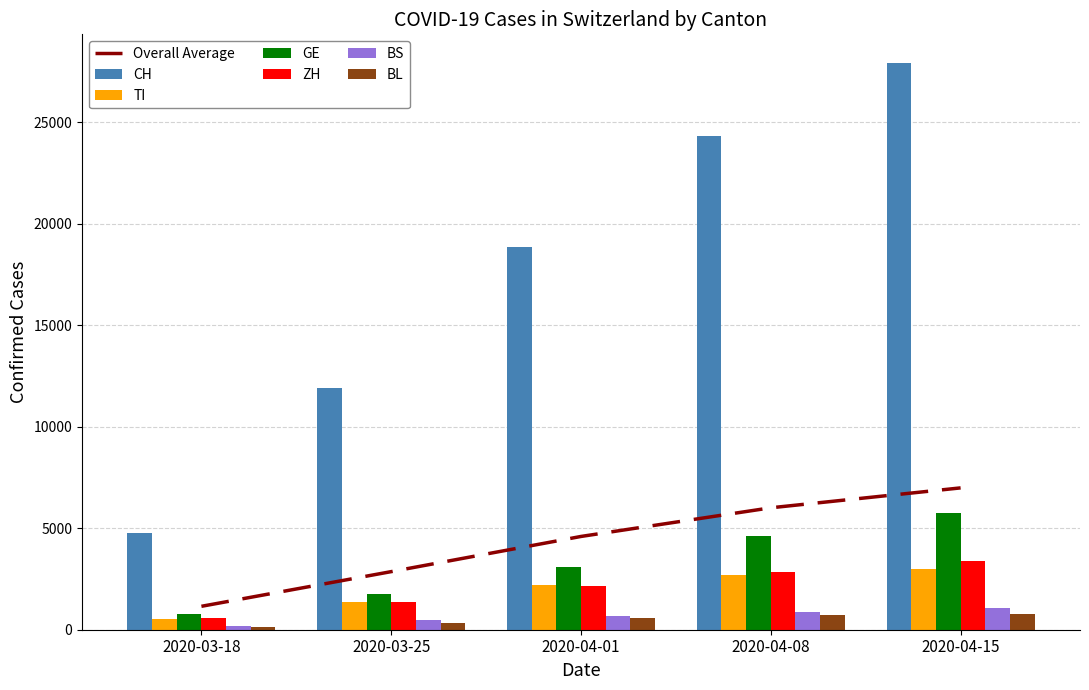

What is the difference between the CH values at 2020-03-25 and 2020-03-18?

7123